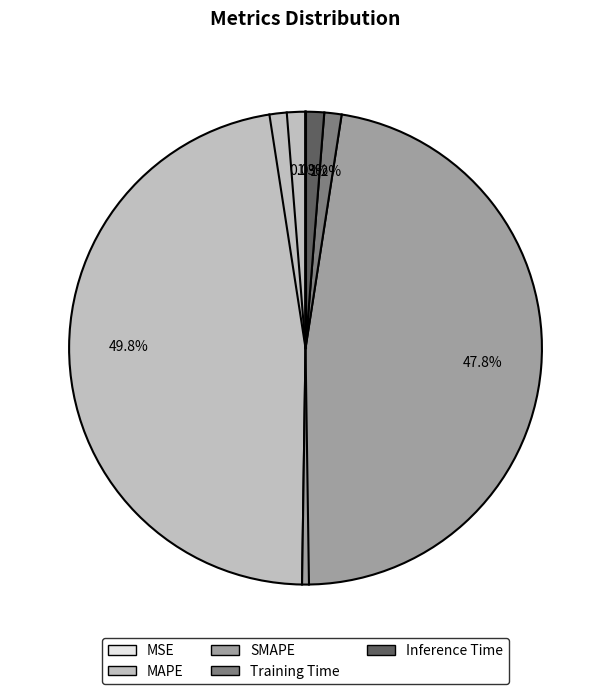

The SMAPE slice represents 57% of the pie. True or false?

False